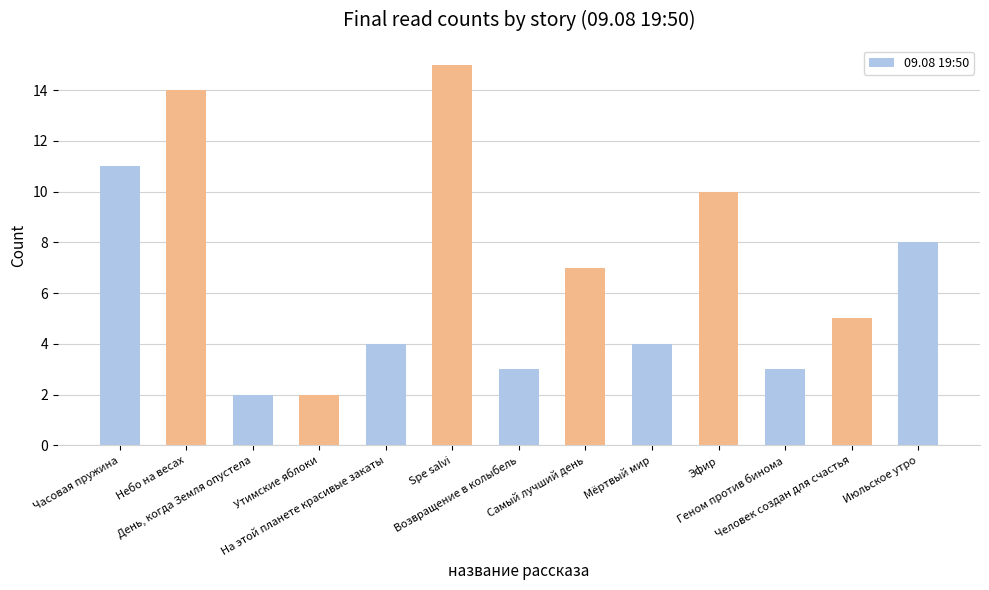

Between Июльское утро and Возвращение в колыбель, which is larger?

Июльское утро